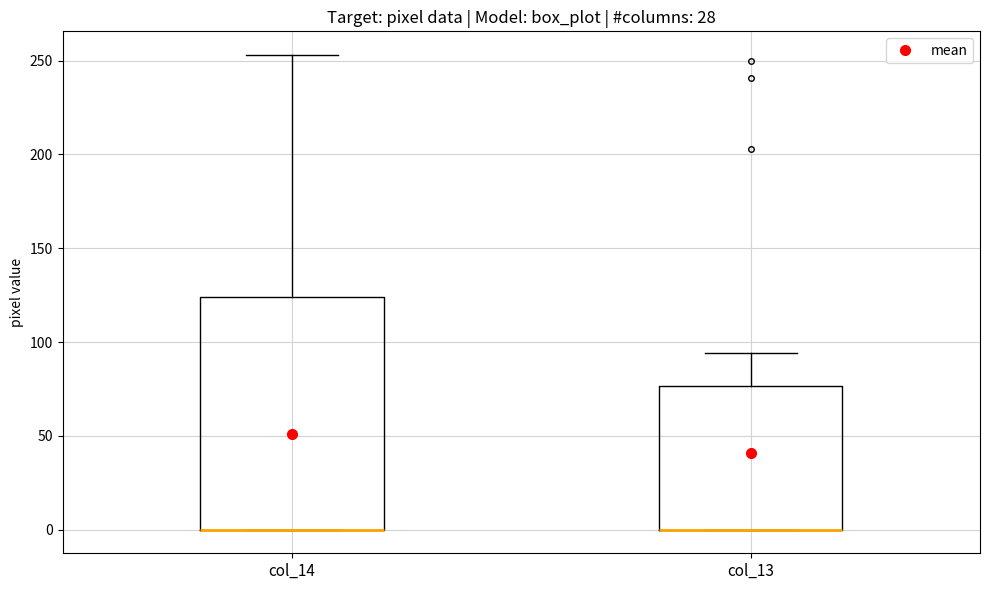

Which box is the tallest, from its lower edge to its upper edge?

col_14